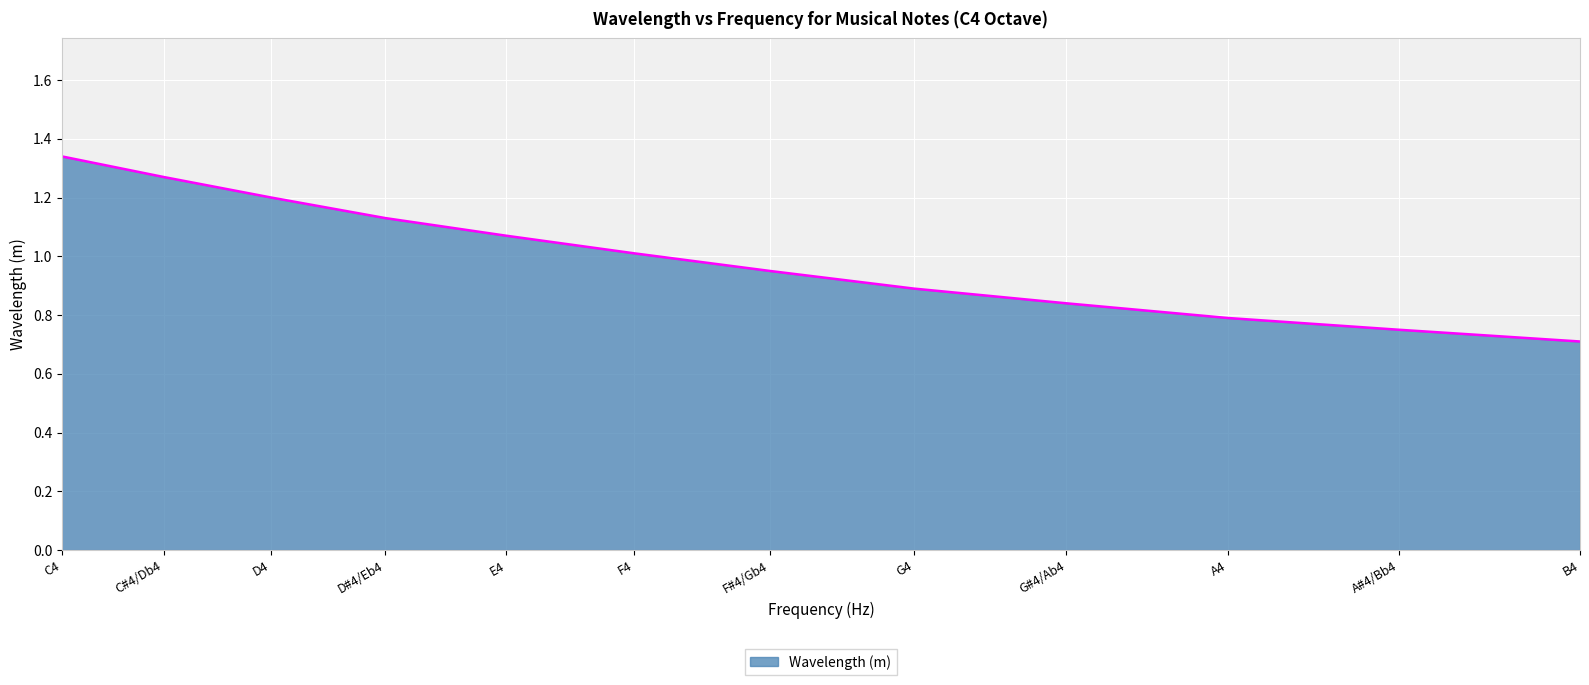

Which has a higher value, G#4/Ab4 or C#4/Db4?

C#4/Db4